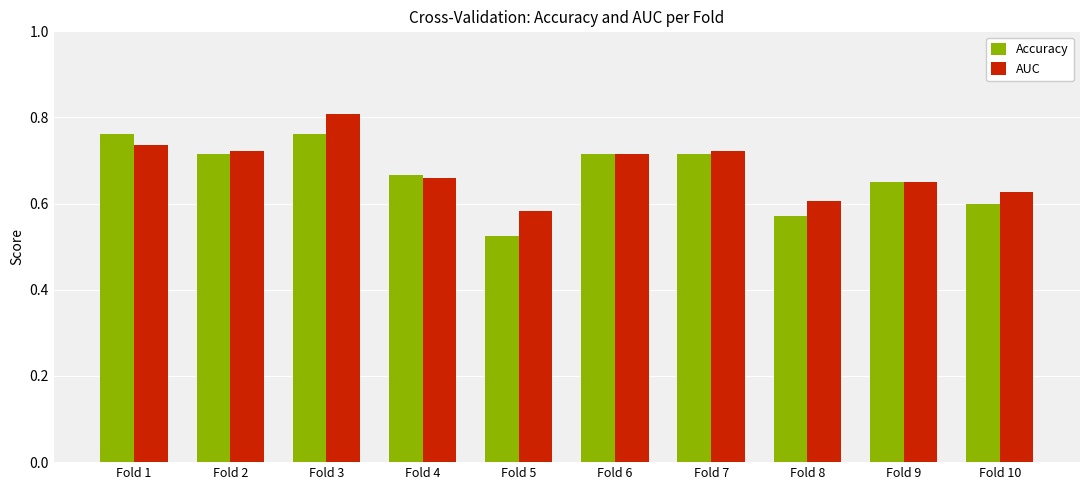

Count the Accuracy values in the range 0 to 1.

10